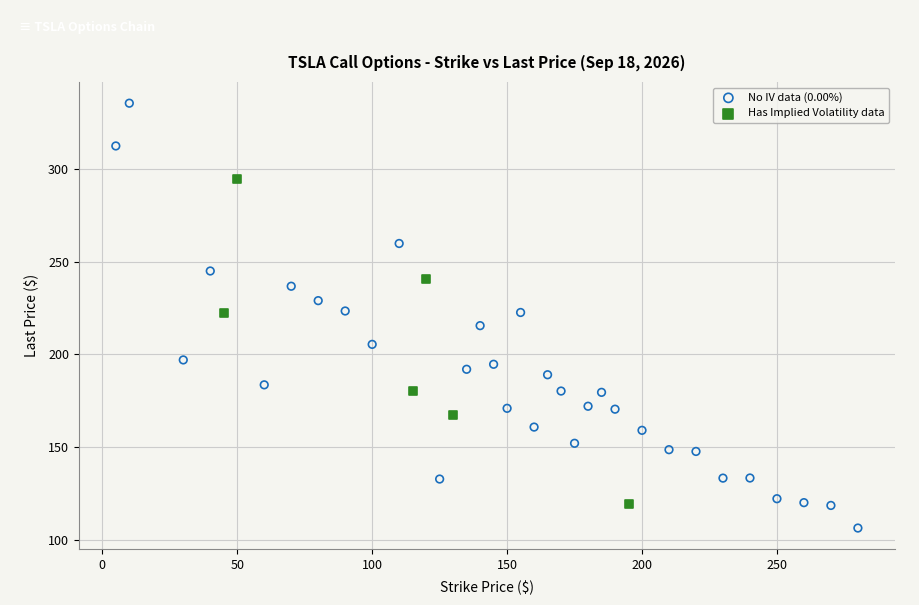

Which series reaches the maximum Y coordinate?

No IV data (0.00%)